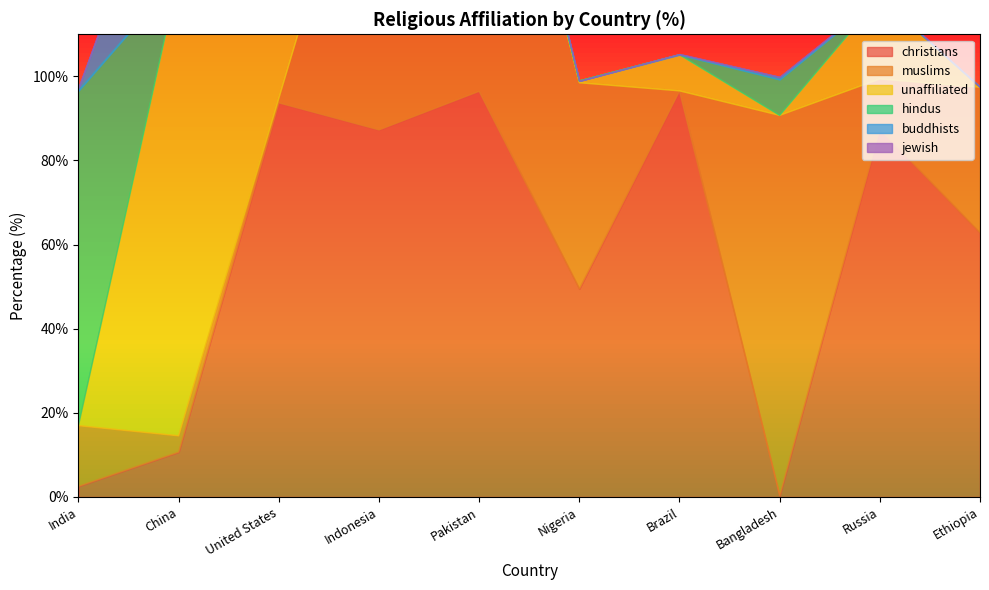

What is the difference between the highest and lowest values at Bangladesh?

90.4